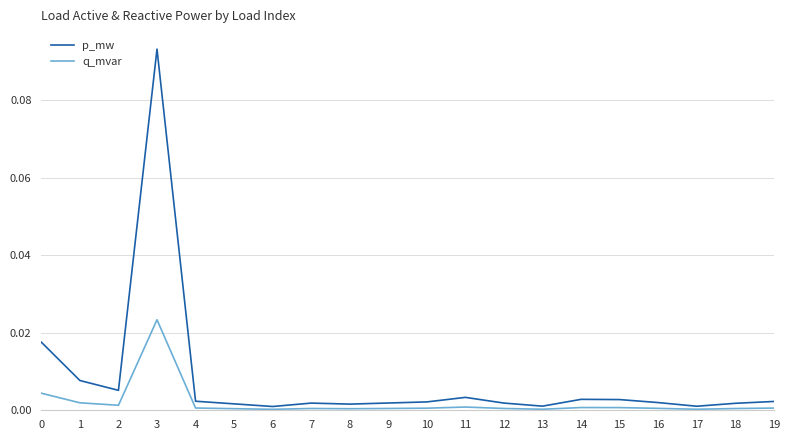

Which category has the highest value across all series?

3